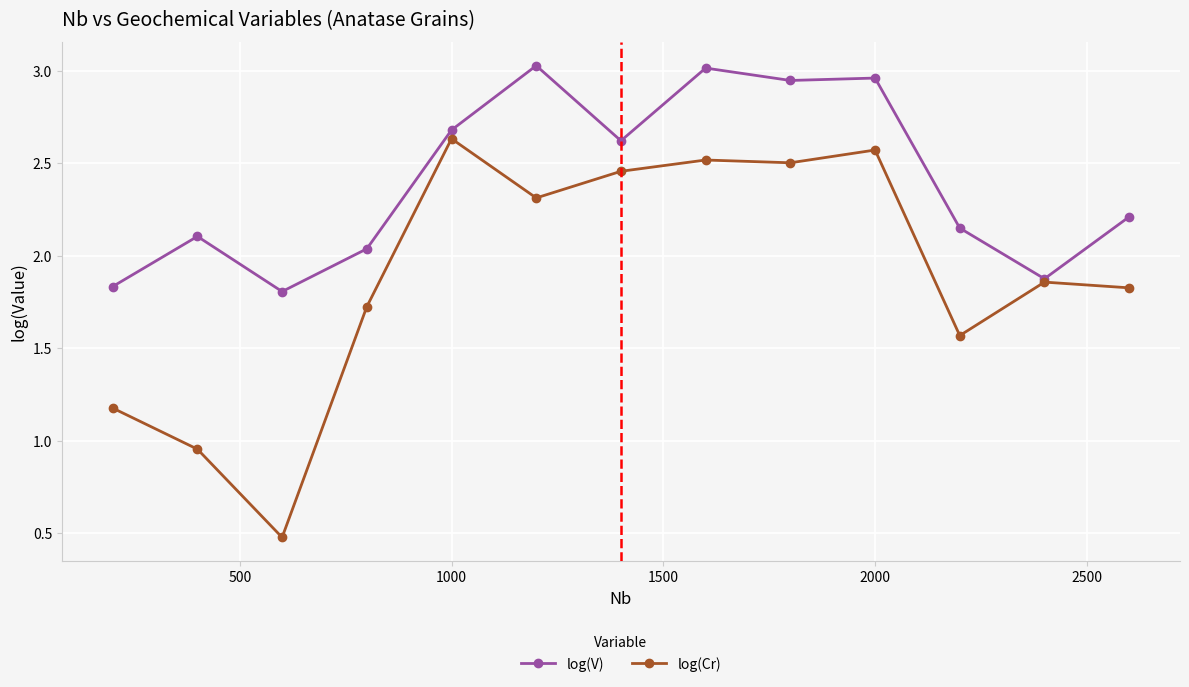

True or false: log(V) has more than 2 interior local peaks.

True